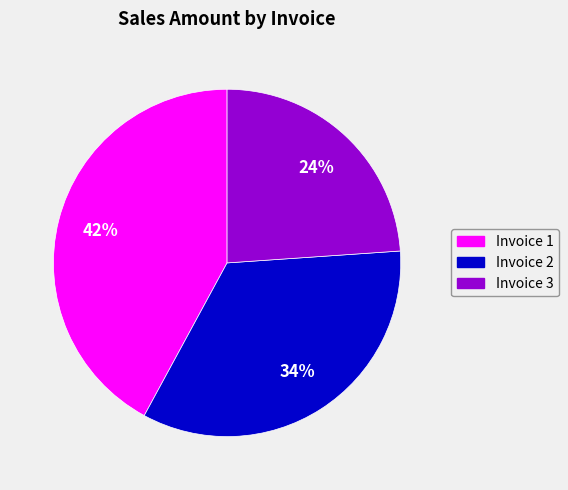

The Invoice 3 slice represents 38% of the pie. True or false?

False